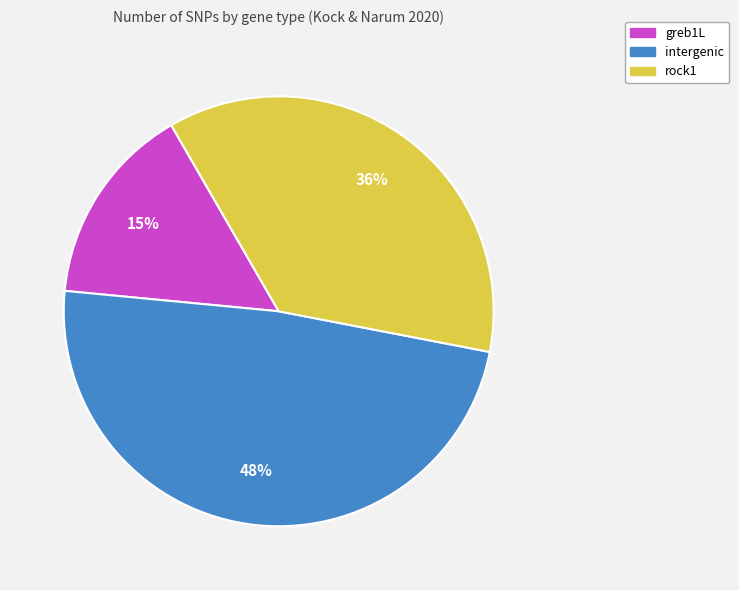

Is there a majority slice in this chart?

No